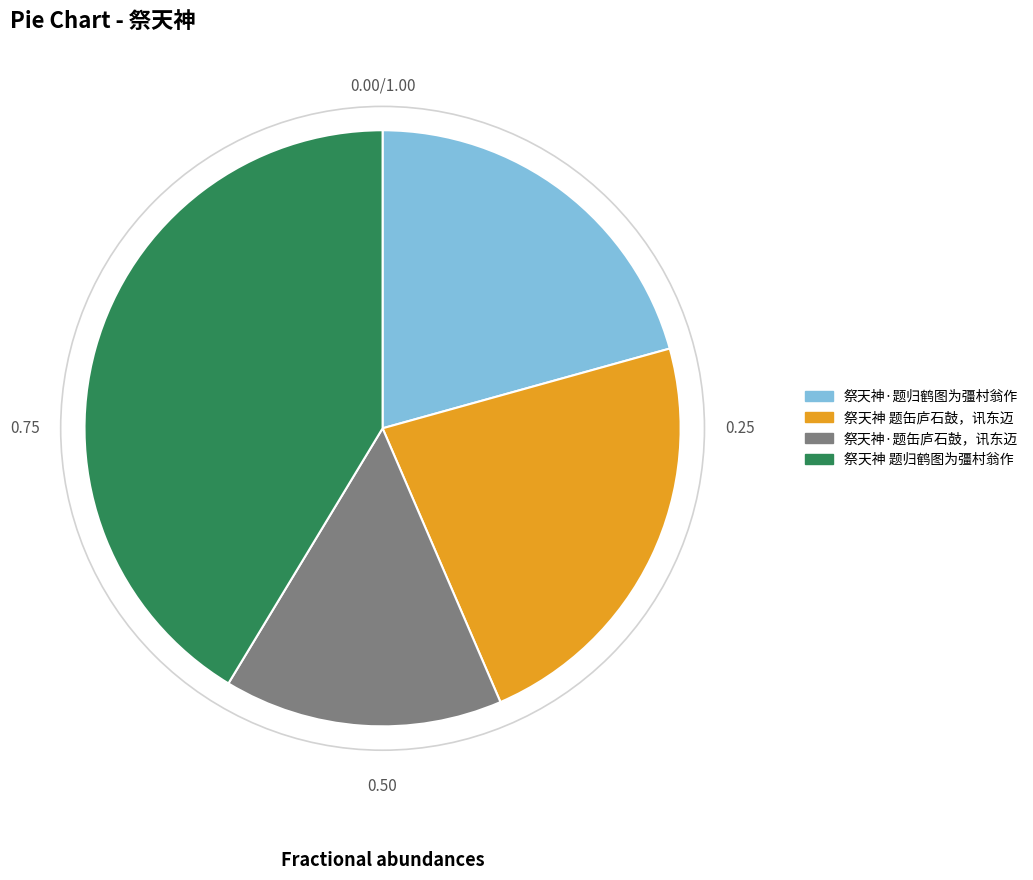

Between 祭天神·题归鹤图为彊村翁作 and 祭天神 题缶庐石鼓，讯东迈, which is larger?

祭天神 题缶庐石鼓，讯东迈